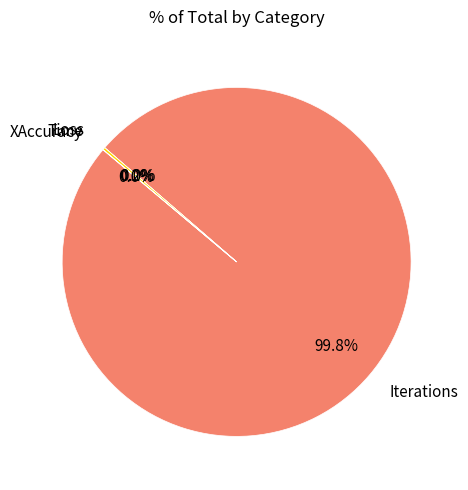

Is there any slice that represents more than half of the pie?

Yes